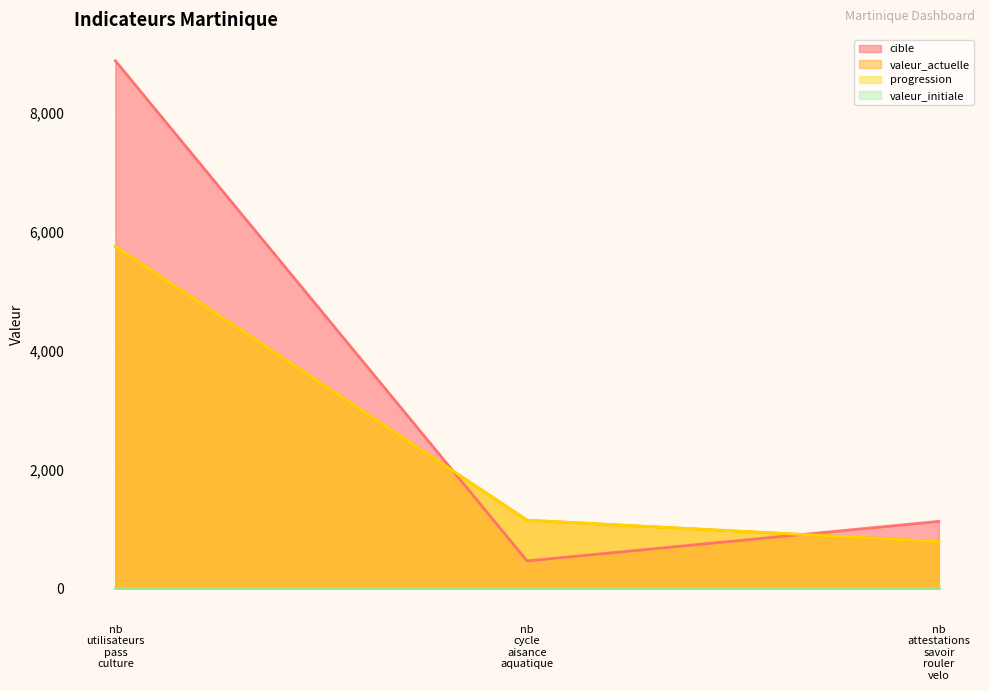

How many categories are shown in the chart?

3